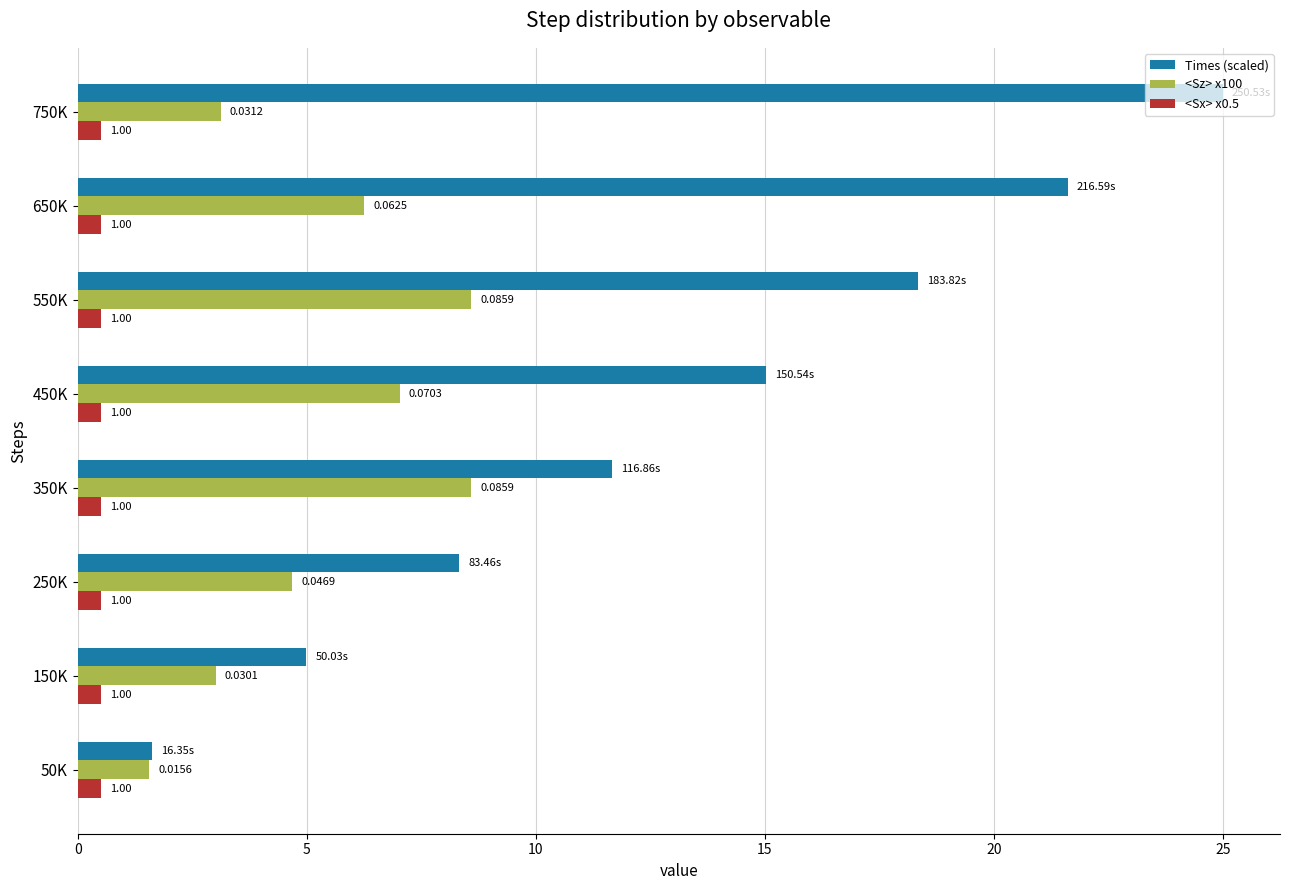

What is the minimum value for Times (scaled)?

1.6